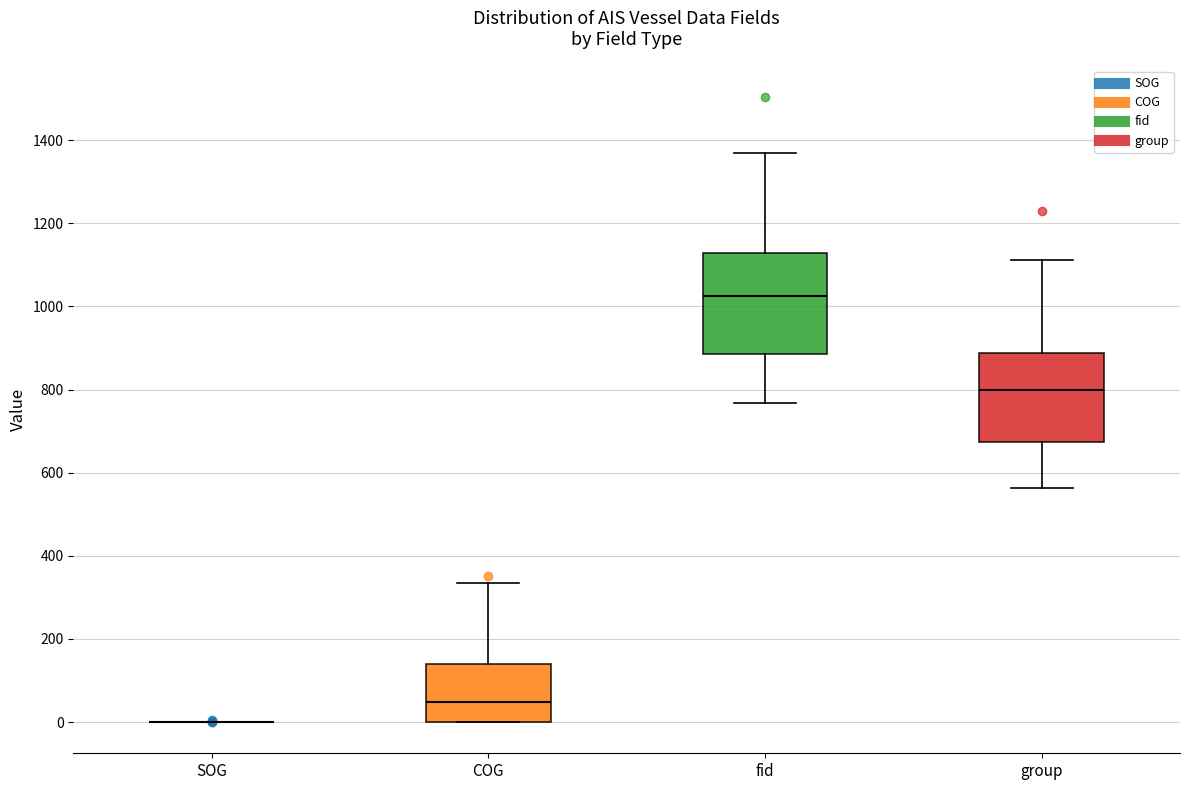

Where does the median line of the box for COG sit on the y-axis? The values are not printed on the chart, so give them approximately, as read against the axis.

40